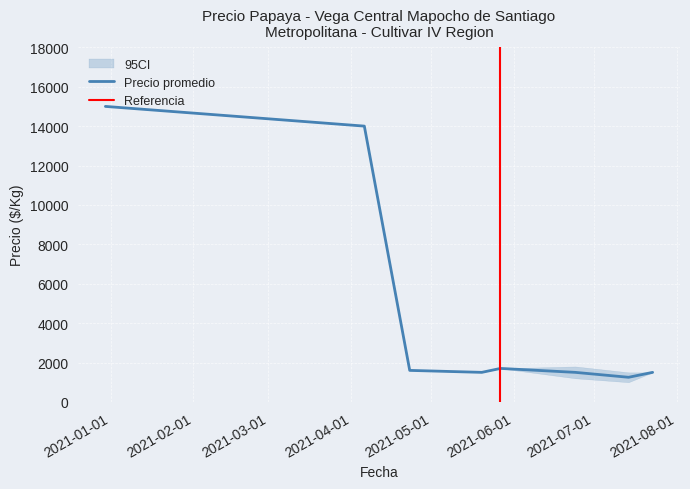

True or false: Precio minimo has a value of 1500 at 2021-05-20.

True